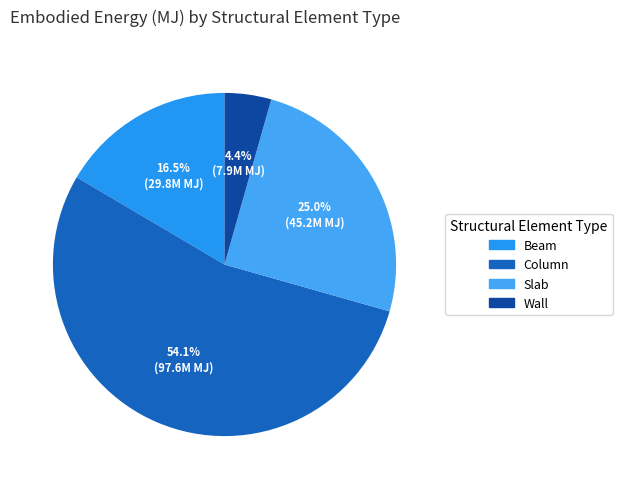

What is the total percentage of Beam and Column?

70.6%